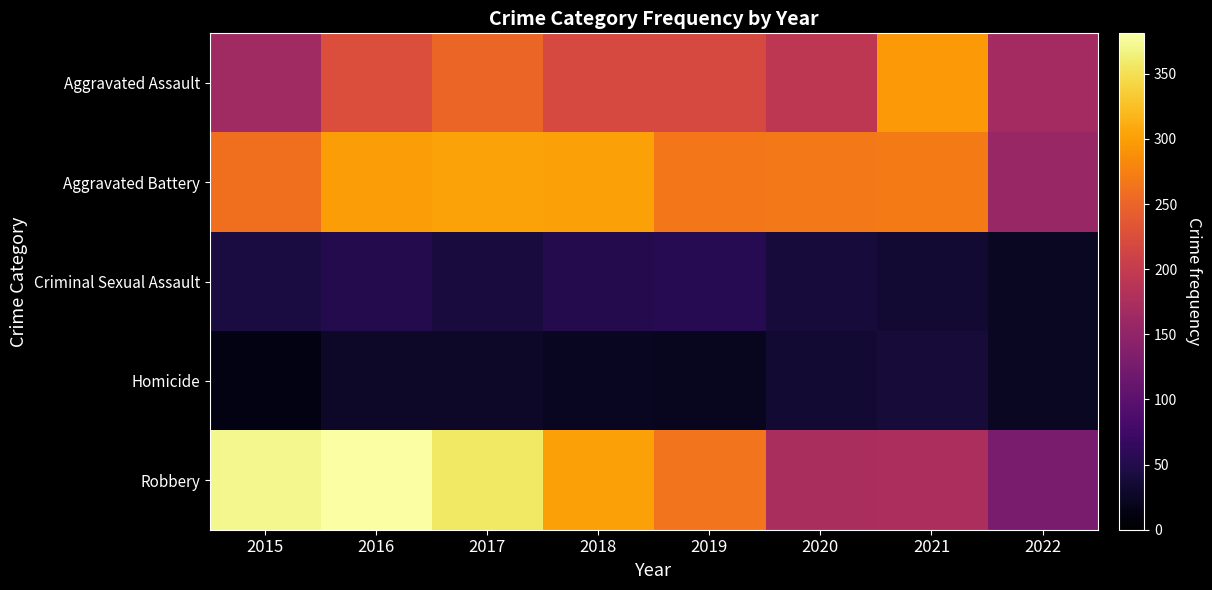

Which series has the largest range (max minus min)?

Robbery